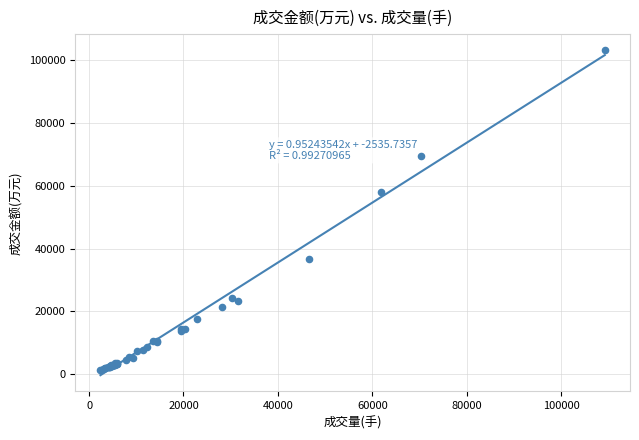

What Y value in the scatter plot is closest to 52165?

58138